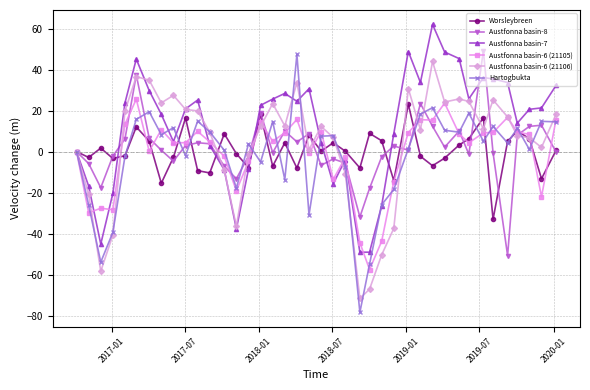

Which series has the largest total across all categories?

Austfonna basin-7